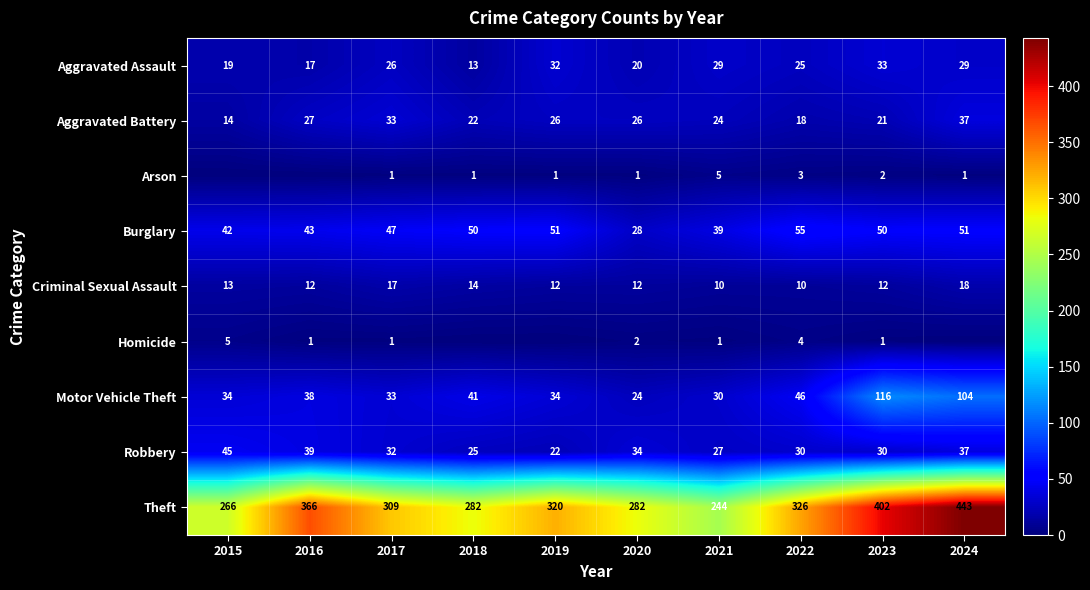

Rank the series at 2022 from lowest to highest value.

Arson, Homicide, Criminal Sexual Assault, Aggravated Battery, Aggravated Assault, Robbery, Motor Vehicle Theft, Burglary, Theft